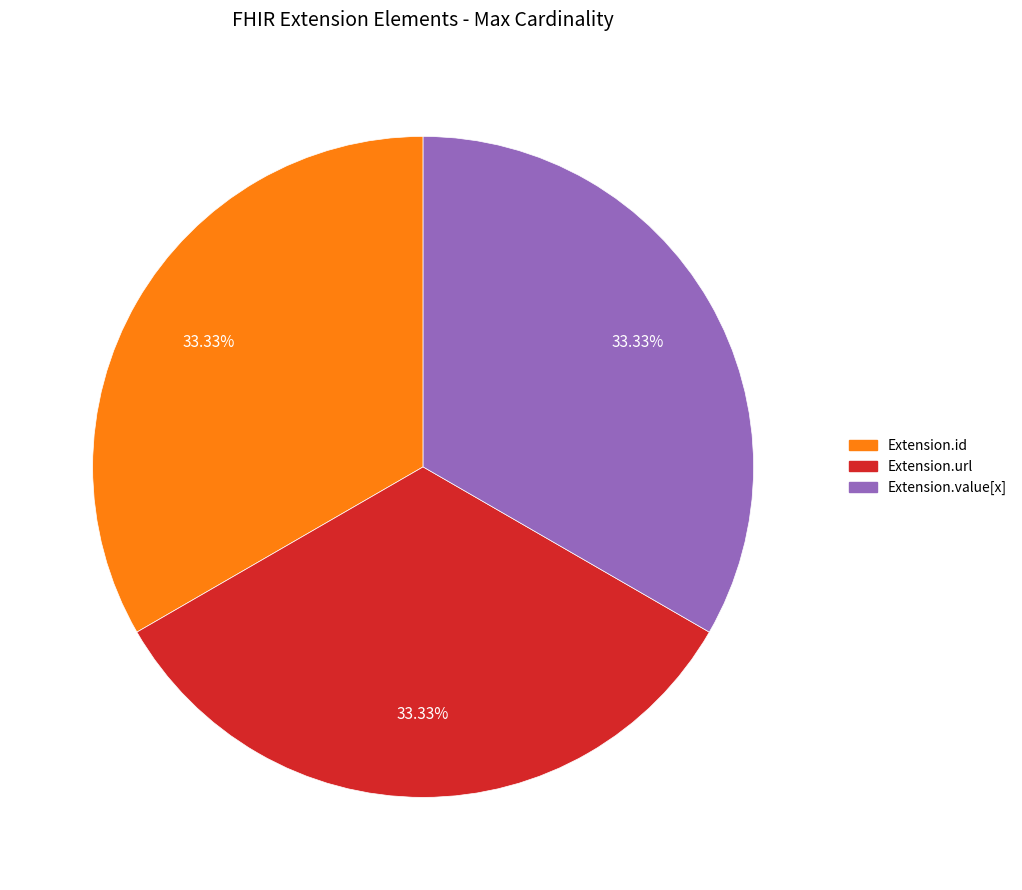

Does Extension.value[x] account for over 50% of the chart?

No